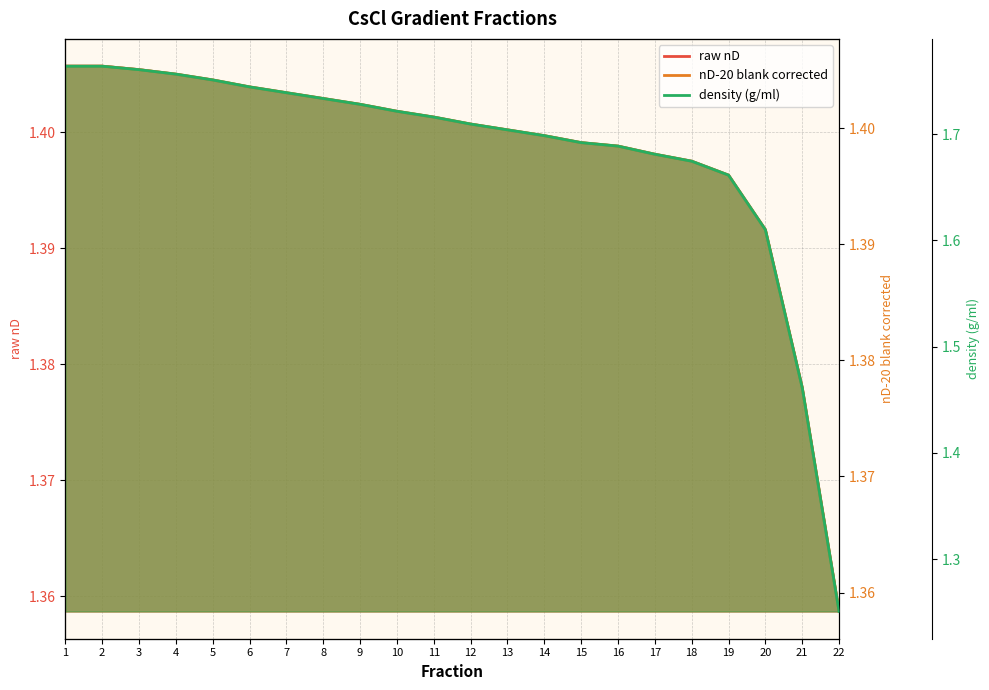

What is the highest value of the density (g/ml) series?

1.8